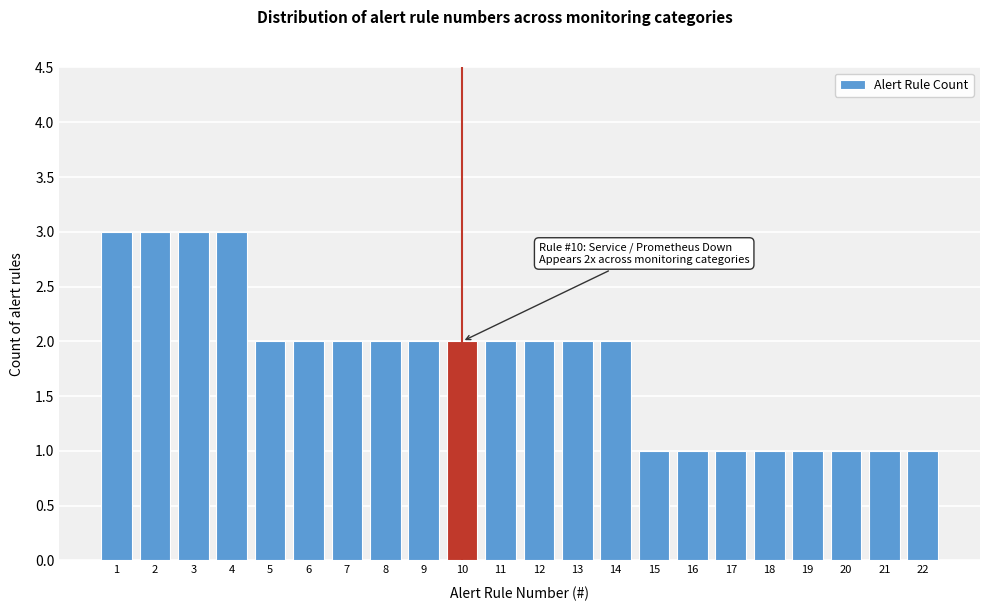

Reading right to left, transcribe all the data shown in this chart.

1	1	1	1	1	1	1	1	2	2	2	2	2	2	2	2	2	2	3	3	3	3